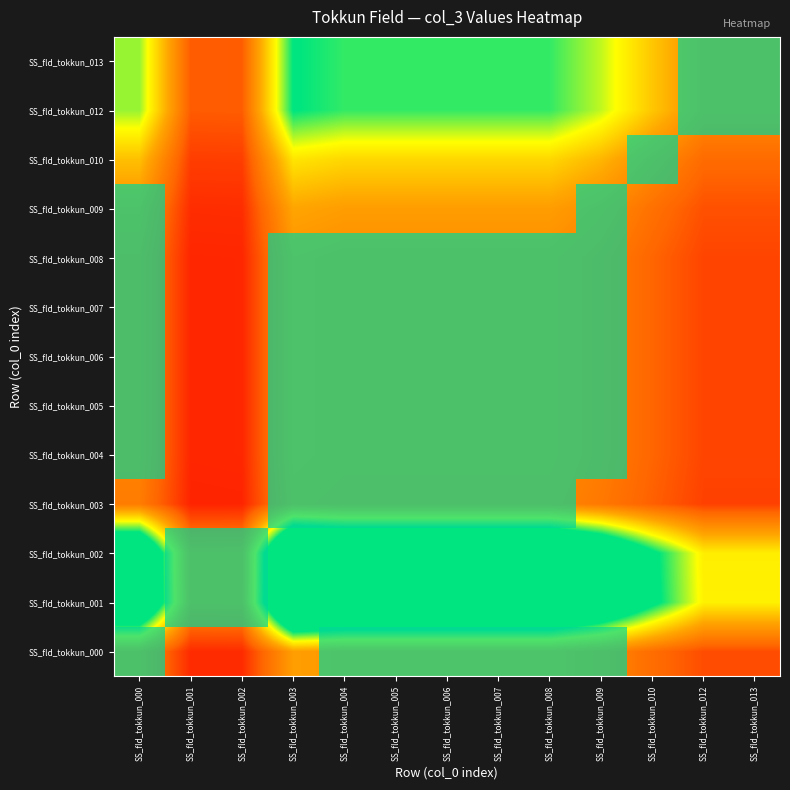

What is the smallest value displayed?

0.2